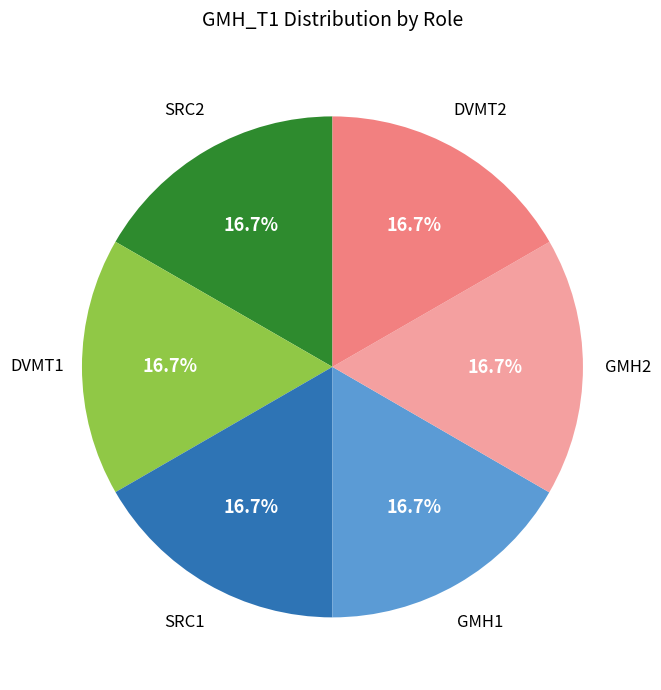

Is there any slice that represents more than half of the pie?

No